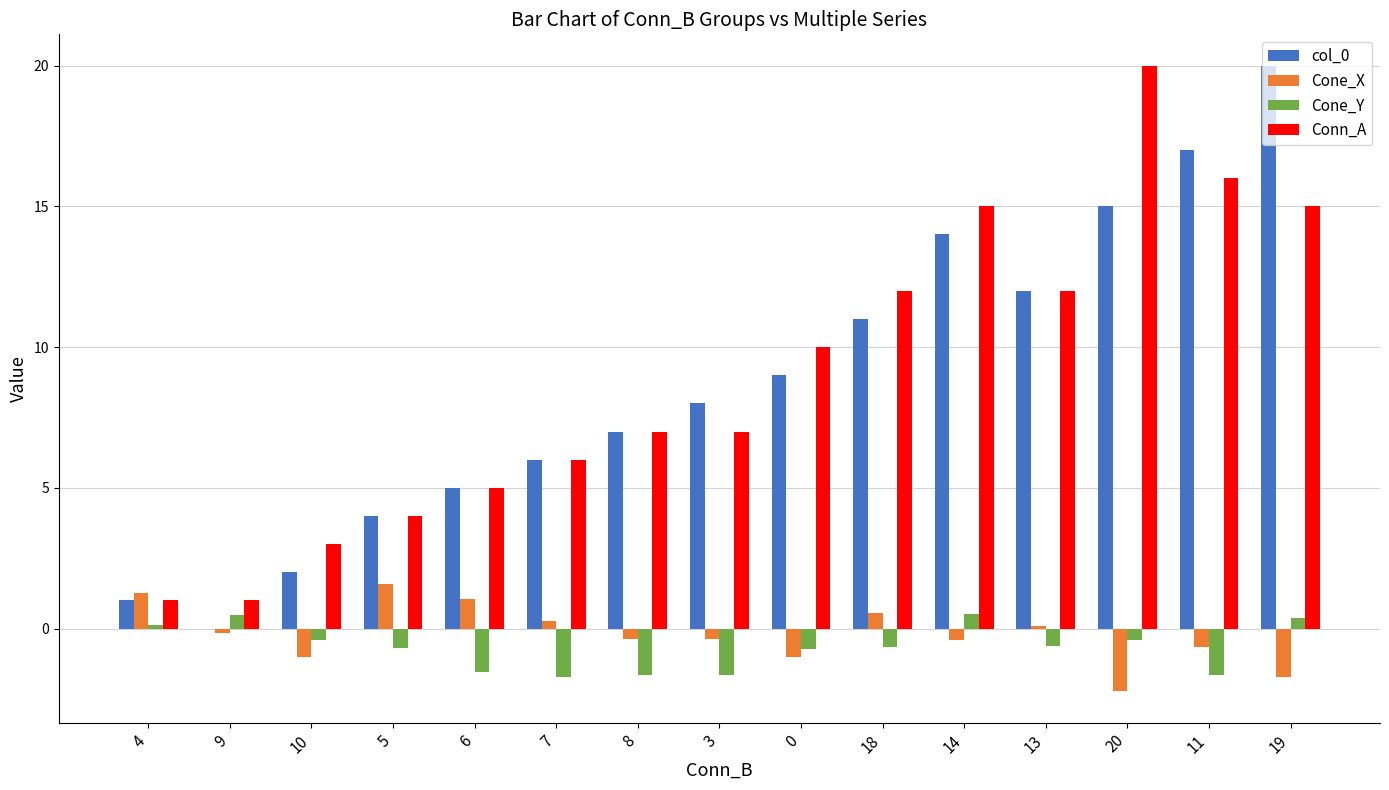

Are the bars horizontal?

No